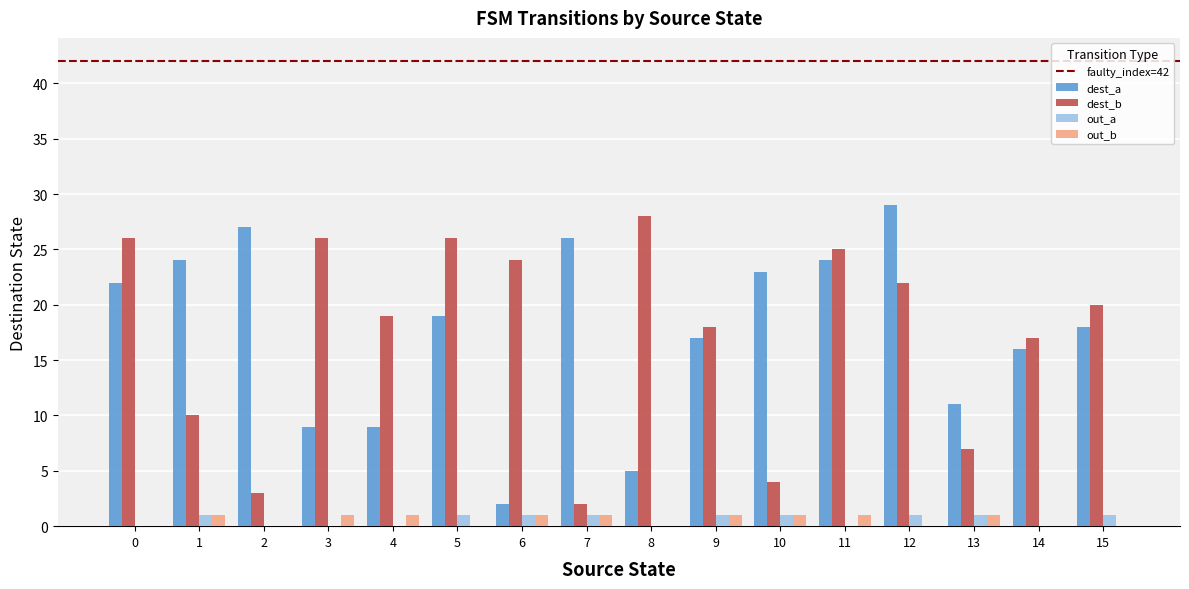

Are the bars grouped side by side (vs. stacked)?

Yes